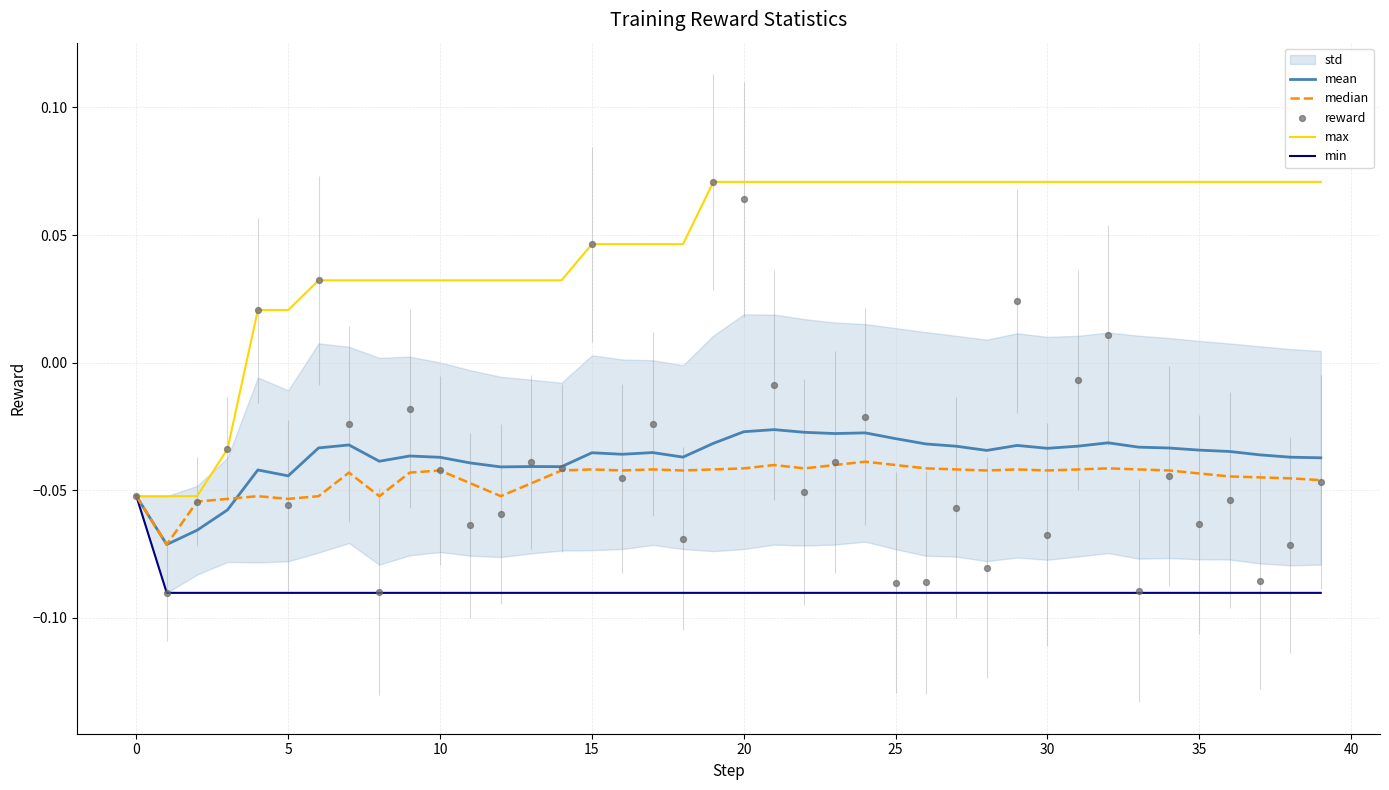

Which series contains the highest Y value?

max